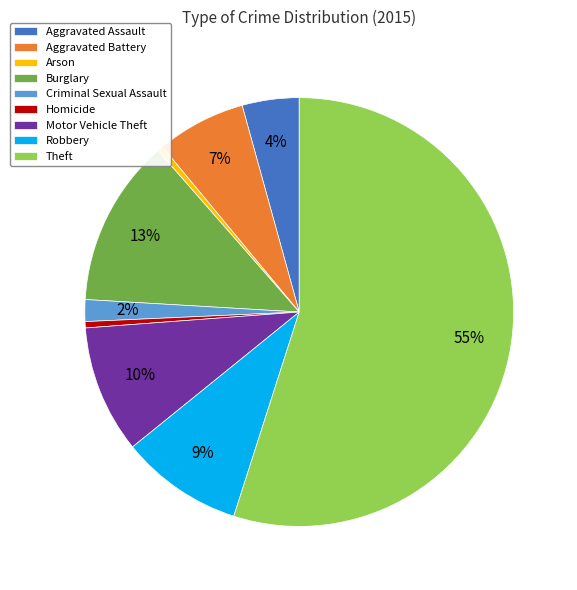

Between Aggravated Assault and Robbery, which is larger?

Robbery